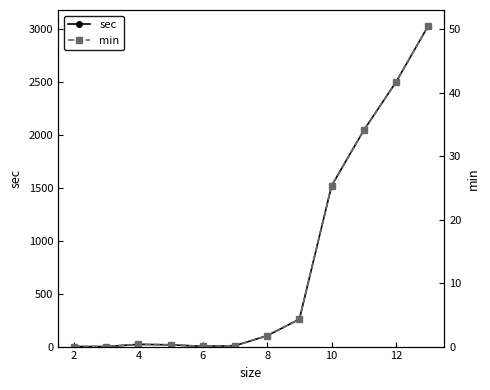

True or false: sec has more than 0 interior local peaks.

True